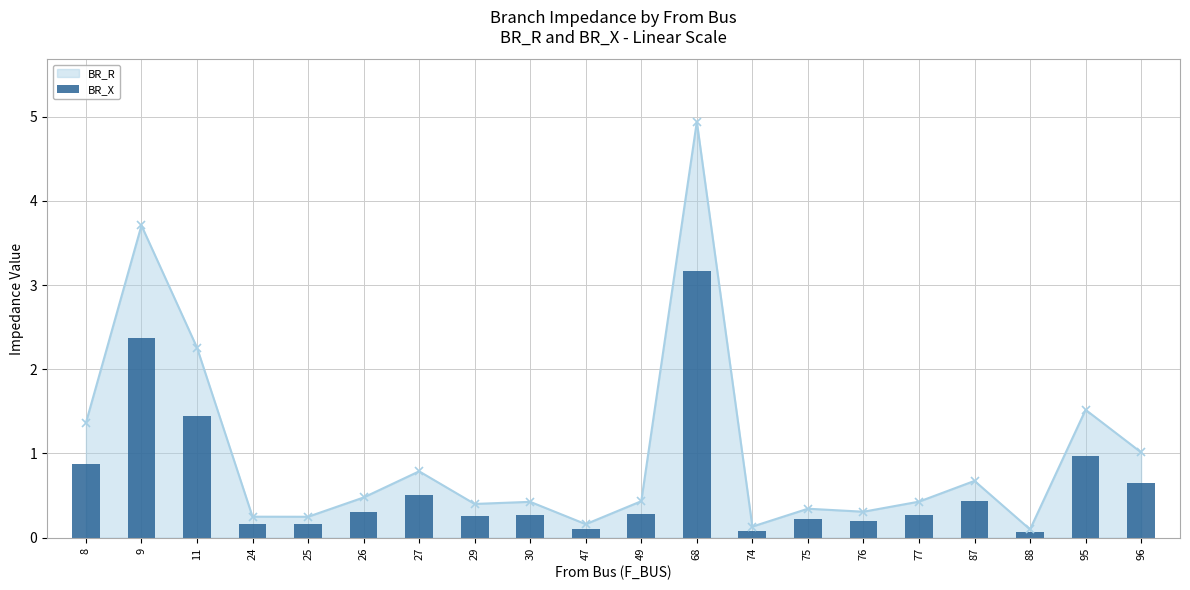

Does the chart contain stacked bars?

No